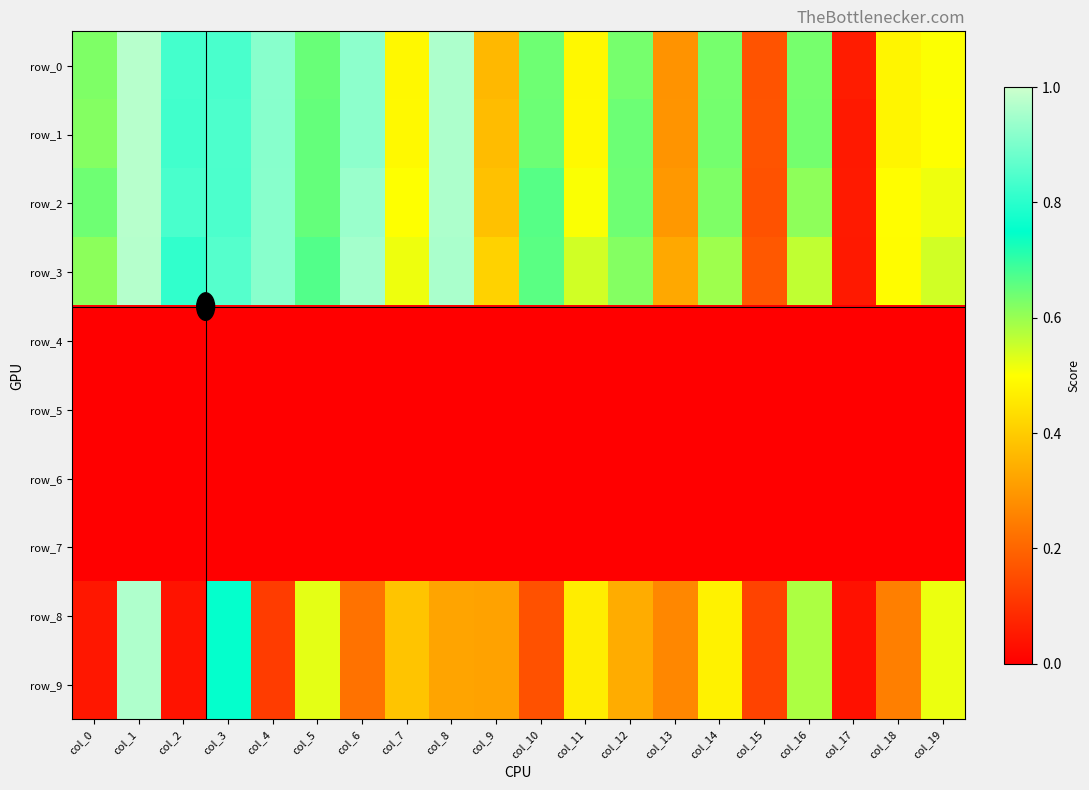

List the series in order of their peak value, lowest first.

row_4, row_5, row_6, row_7, row_8, row_9, row_3, row_2, row_1, row_0